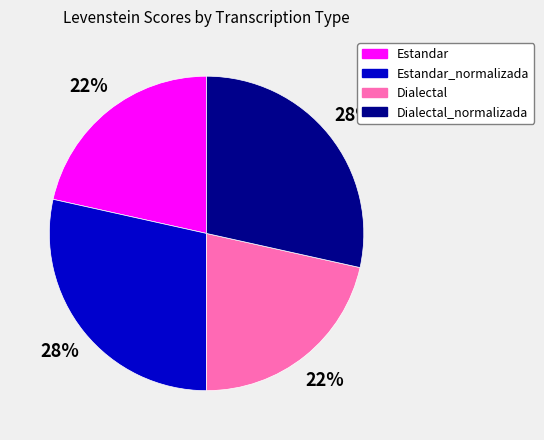

Approximately how many times larger is the value at Dialectal_normalizada compared to Dialectal?

1.3